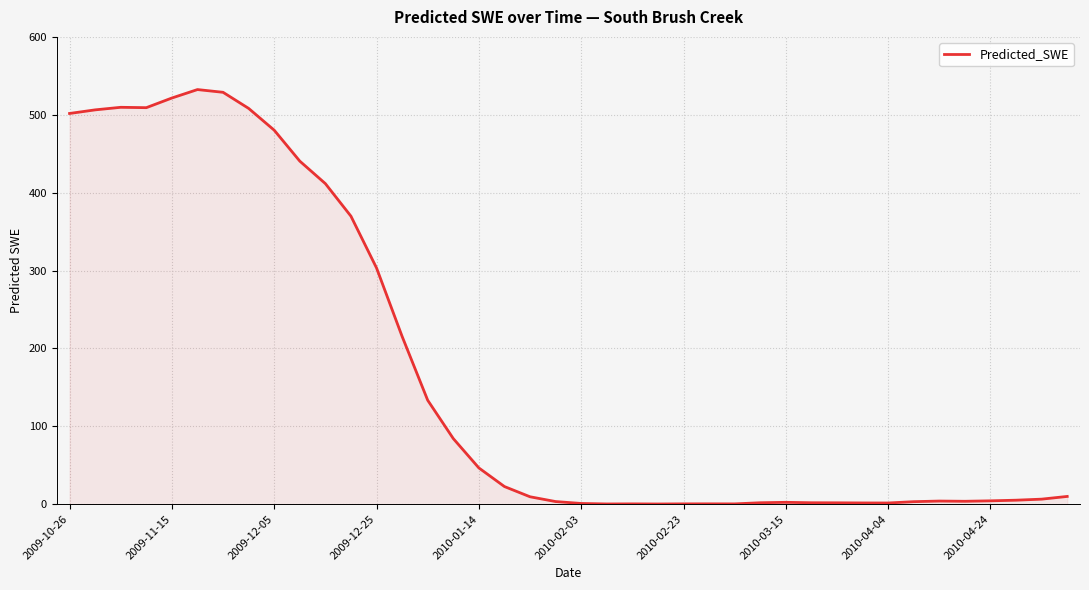

At which label is the value closest to 266?

2009-12-25